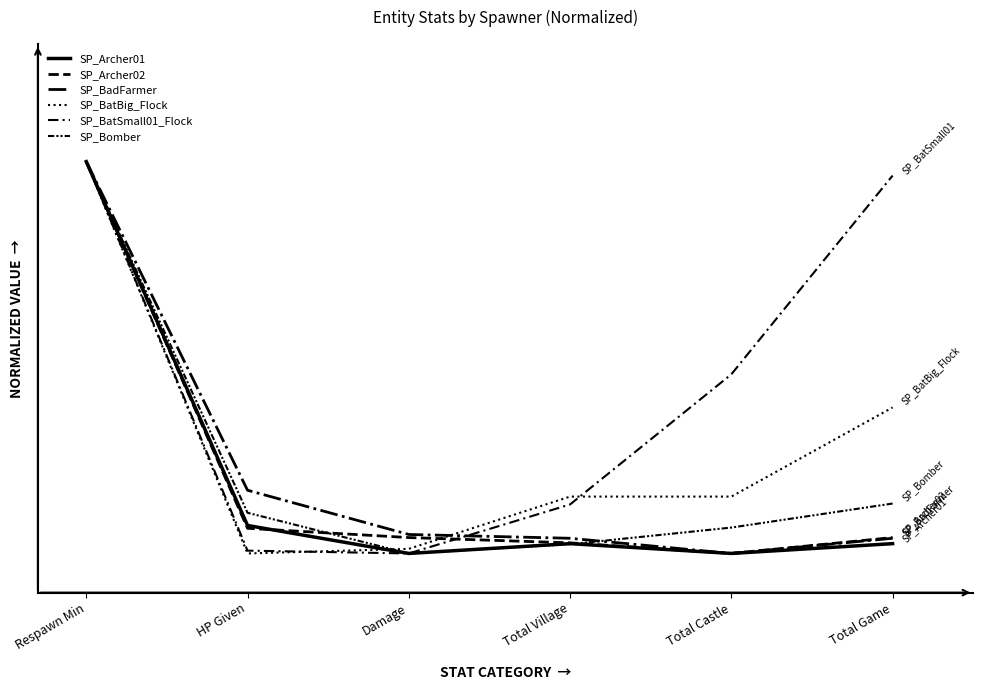

What is the difference between the maximum and minimum values in the SP_BatSmall01_Flock series?

1.0